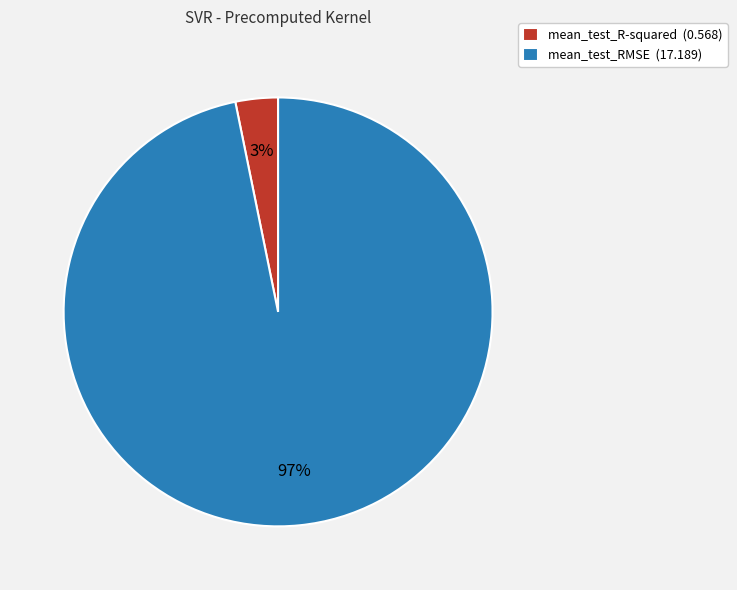

True or false: mean_test_R-squared (0.568) accounts for 3% of the total.

True